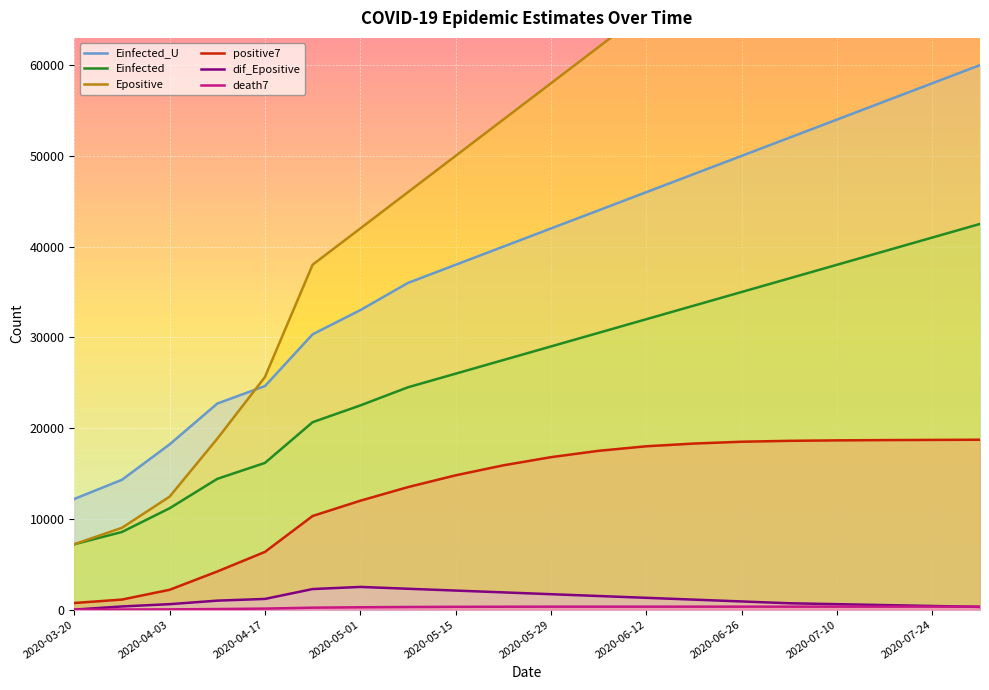

Between 15 and 13, which is larger?

15